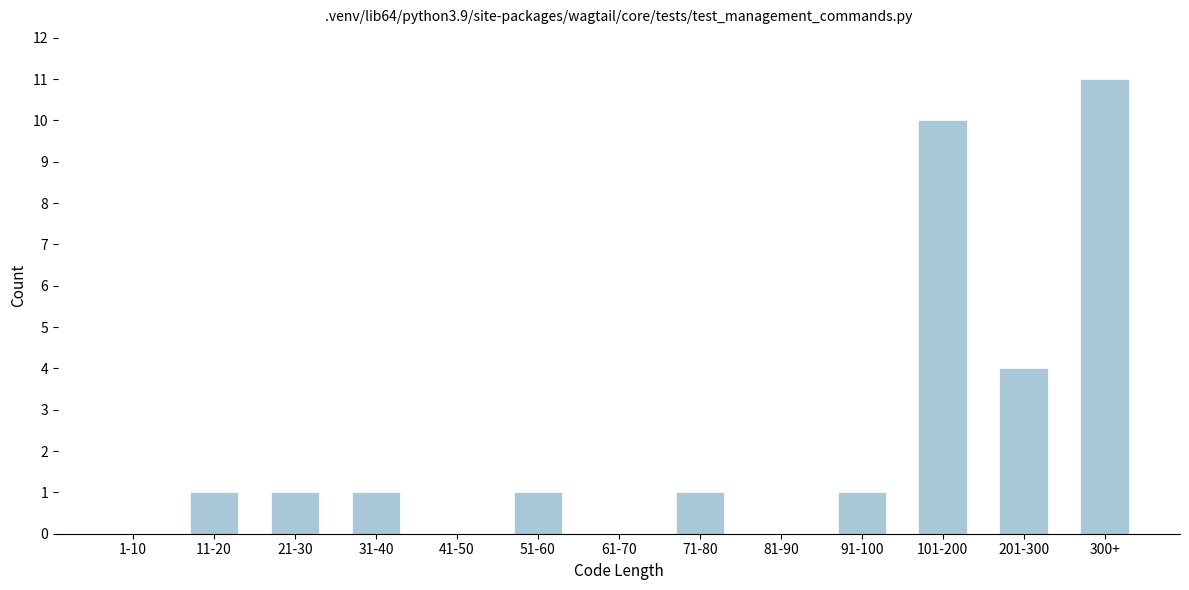

Reading left to right, extract all data points from this chart.

1-10=0	11-20=1	21-30=1	31-40=1	41-50=0	51-60=1	61-70=0	71-80=1	81-90=0	91-100=1	101-200=10	201-300=4	300+=11